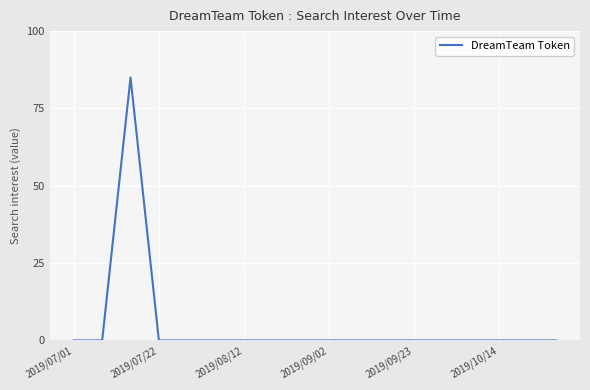

What is the maximum value shown in the chart?

85